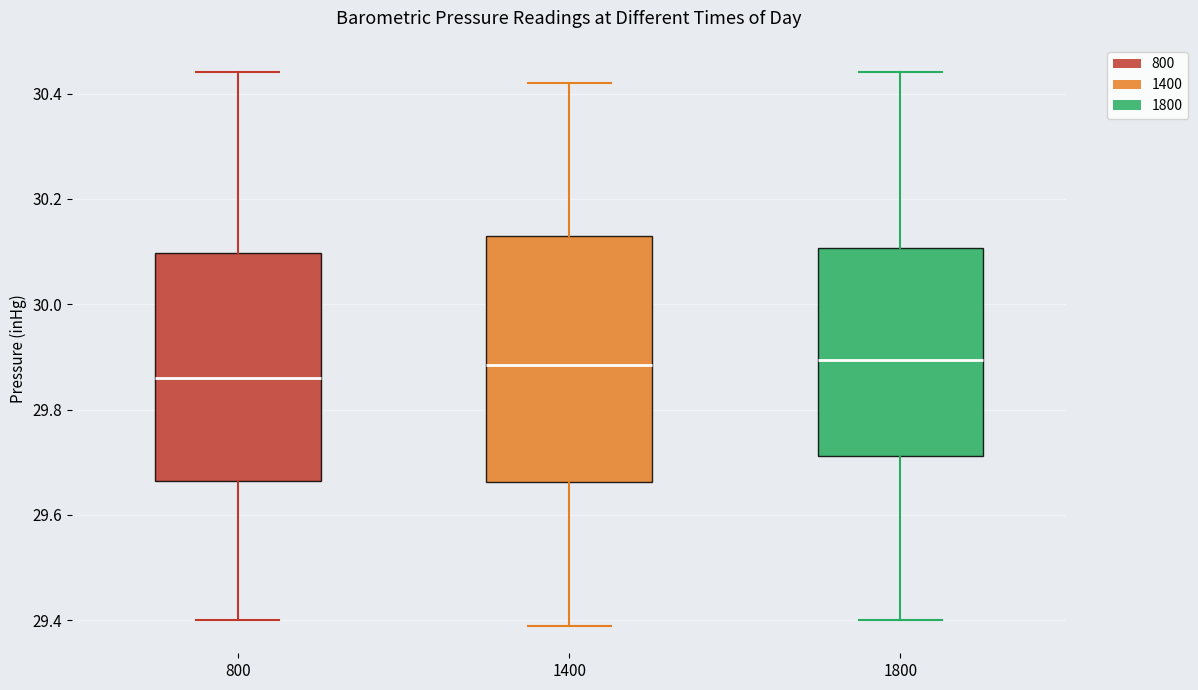

Which box is the tallest, from its lower edge to its upper edge?

1400